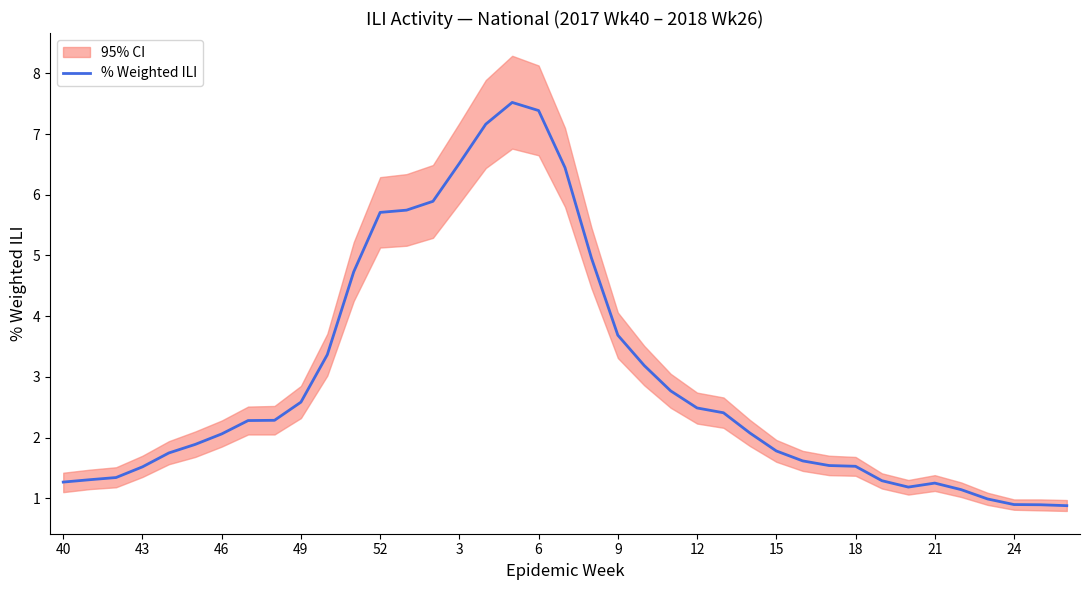

At which label is % Weighted ILI closest to 4?

9